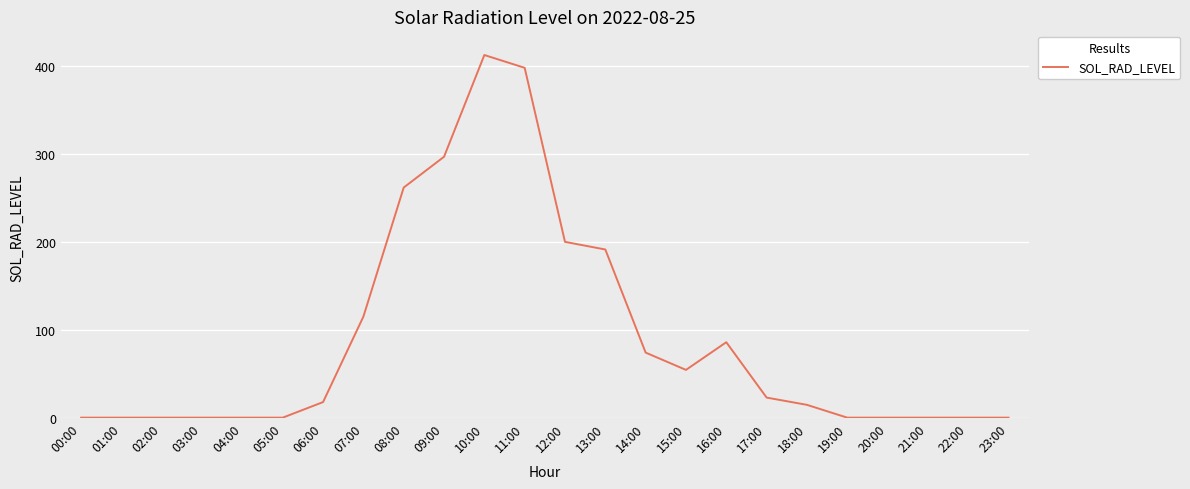

What is the difference between the values at 00:00 and 07:00?

115.0